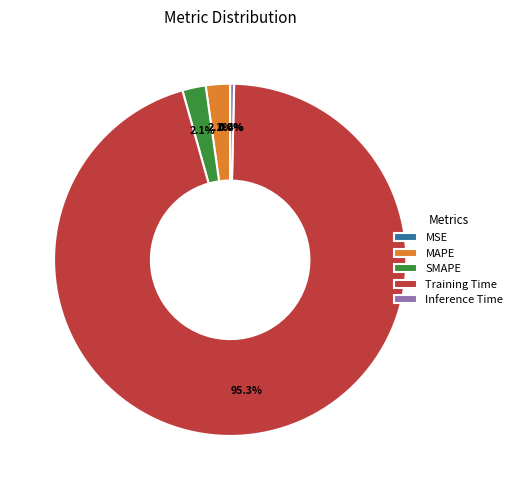

What percentage is NOT represented by SMAPE?

97.9%